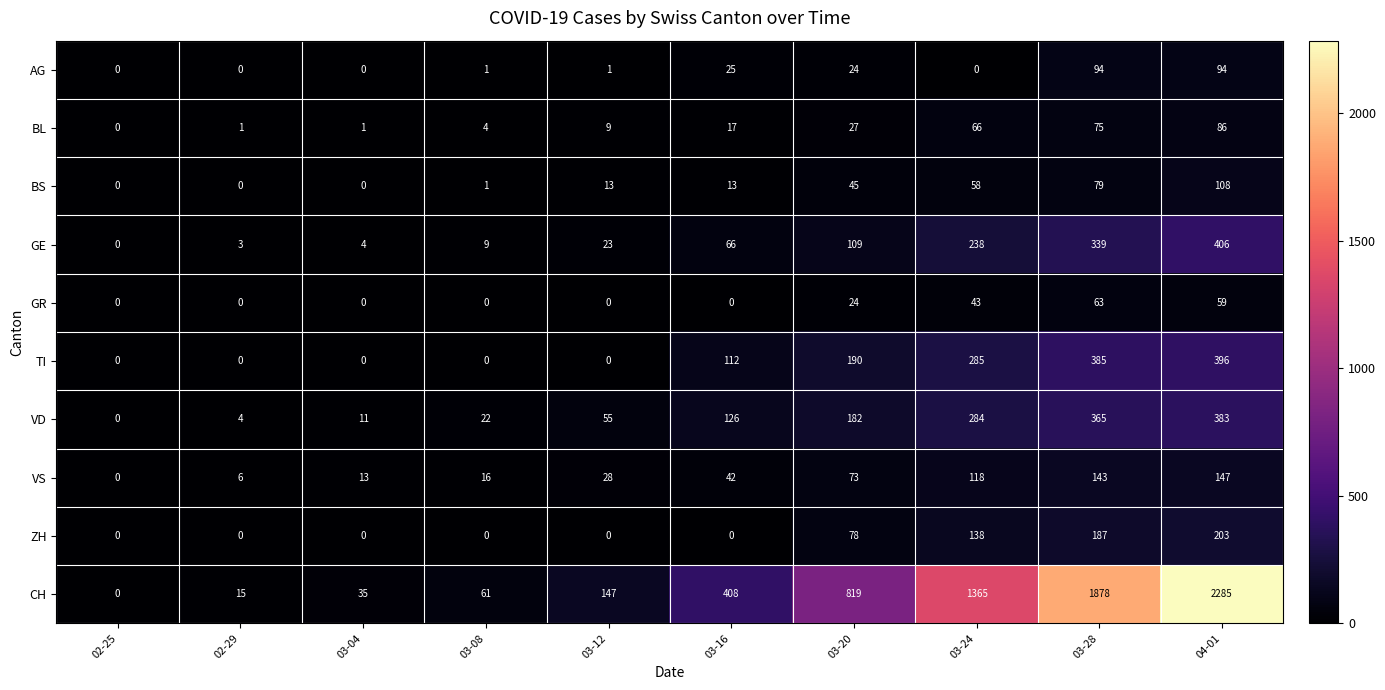

True or false: TI has a value of 190 at 03-20.

True